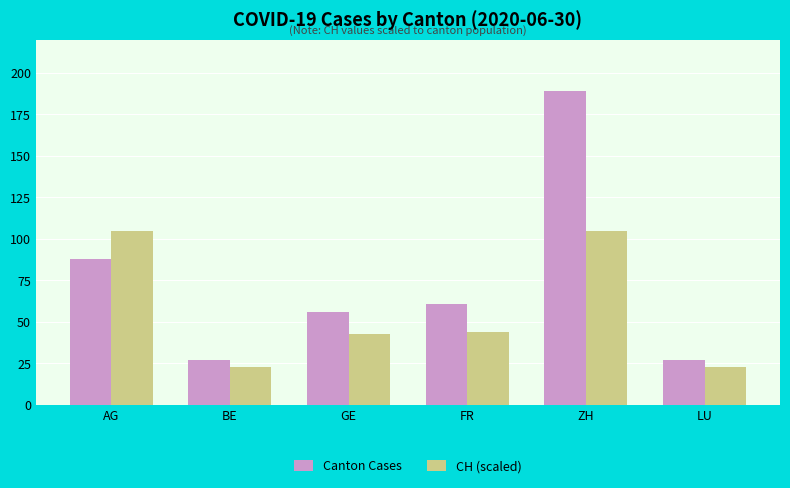

Reading left to right, what are all the values shown in this chart?

Canton Cases: AG=88	BE=27	GE=56	FR=61	ZH=189	LU=27
CH (scaled): AG=105	BE=23	GE=43	FR=44	ZH=105	LU=23